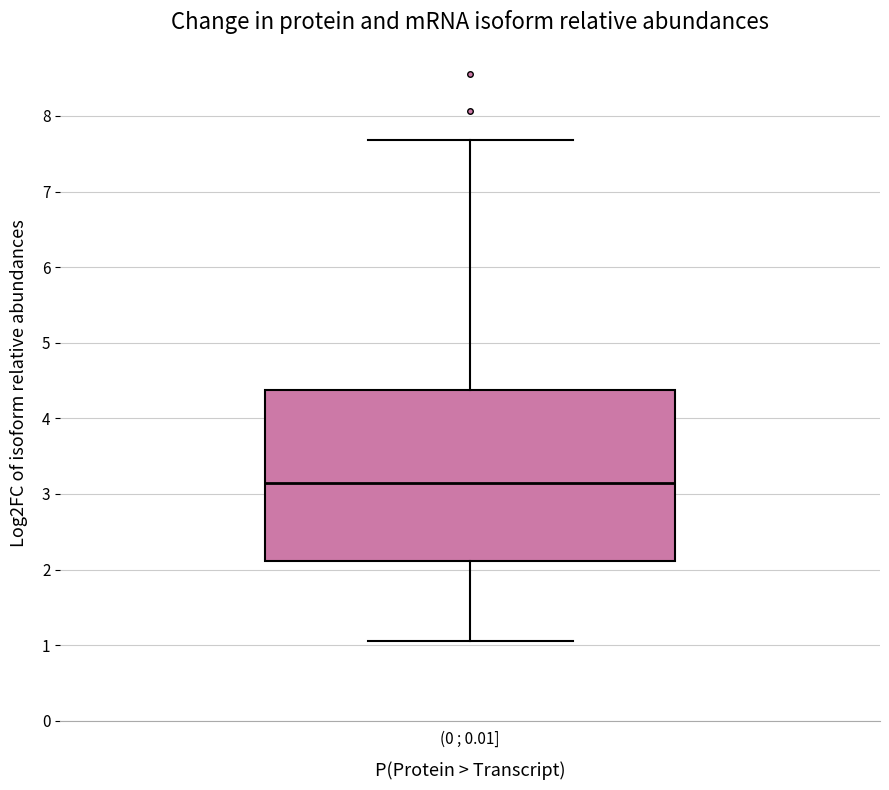

Transcribe this box plot: give where the median line is, the range the box spans, and where the two whiskers end, as read against the y-axis. The values are not printed on the chart, so give them approximately, as read against the axis.

median 3.1, box 2.1 to 4.4, whiskers 1.1 to 7.7